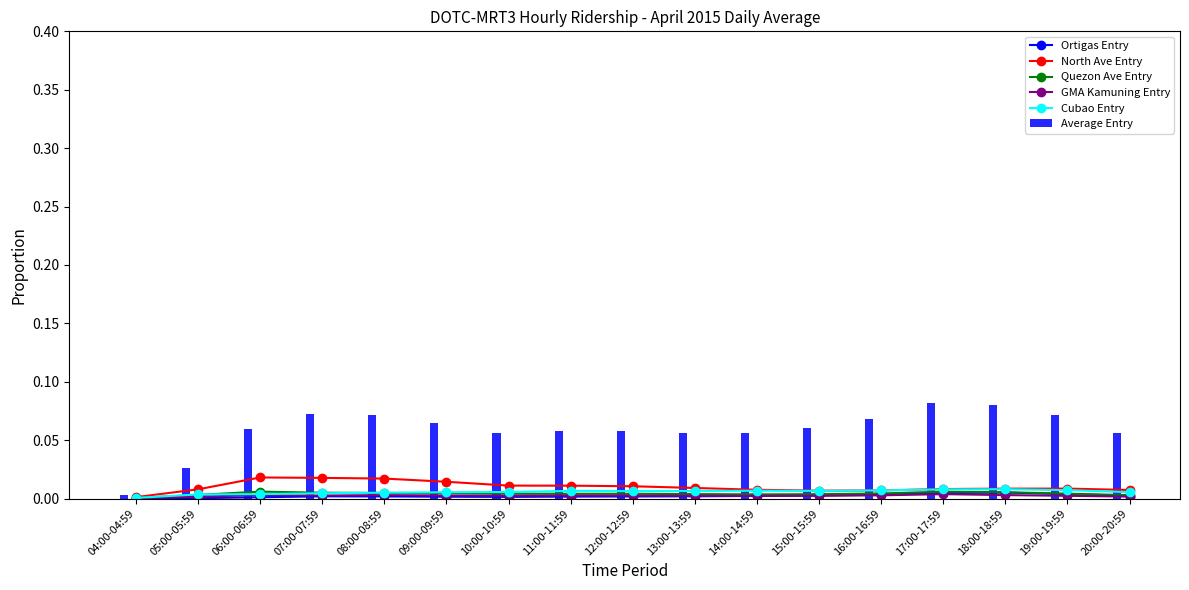

Which series has the largest total across all categories?

Average Entry